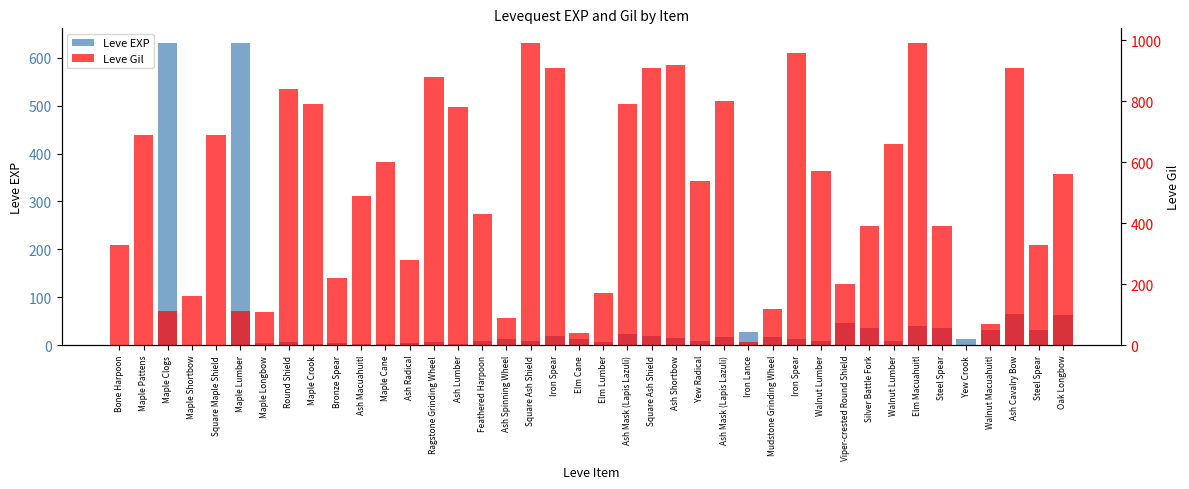

Where does the Leve EXP series first go above 12?

Maple Clogs